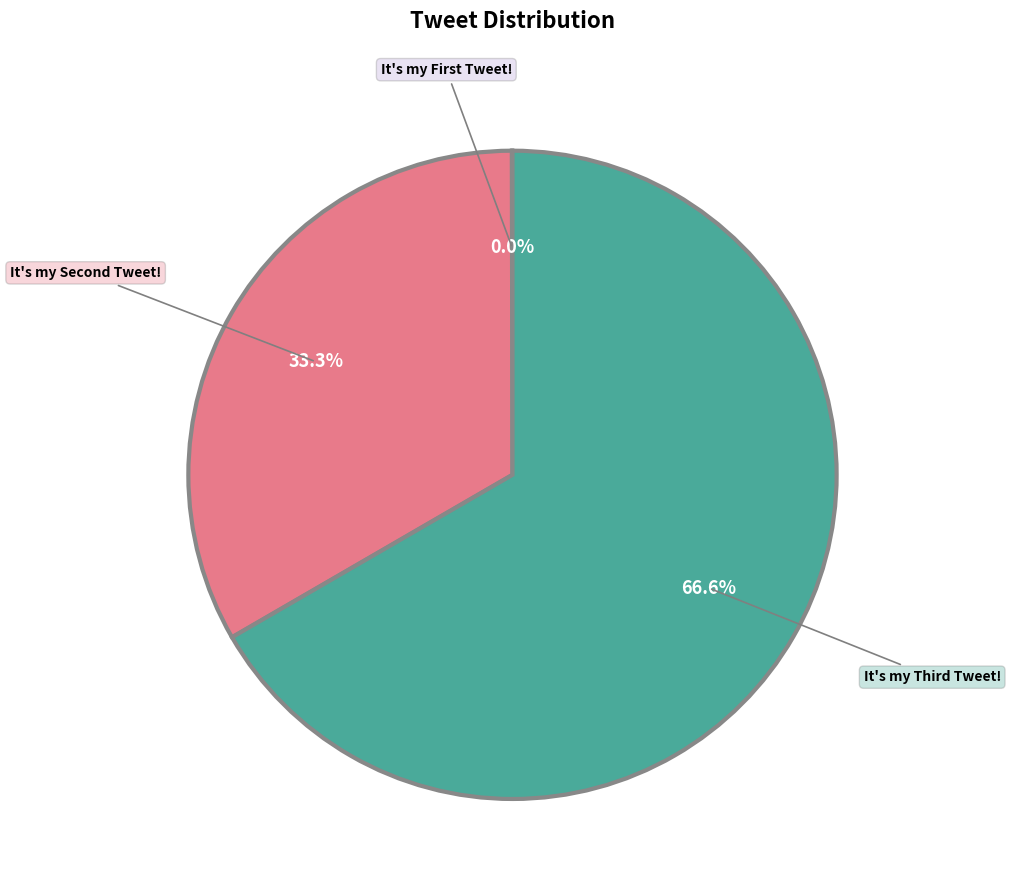

Is there any slice that represents more than half of the pie?

Yes